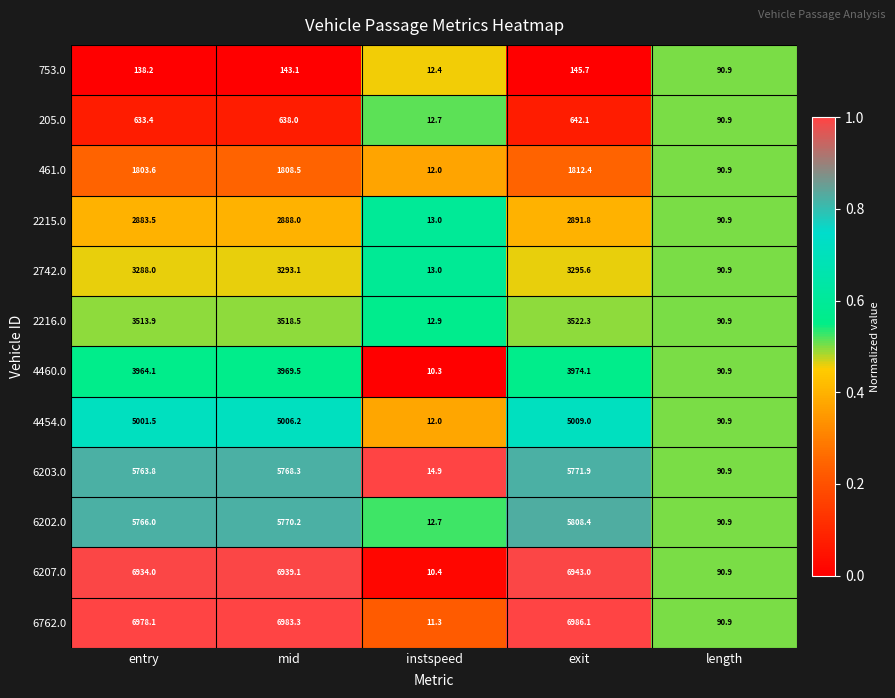

Where is 461.0 nearest to the value 912?

length